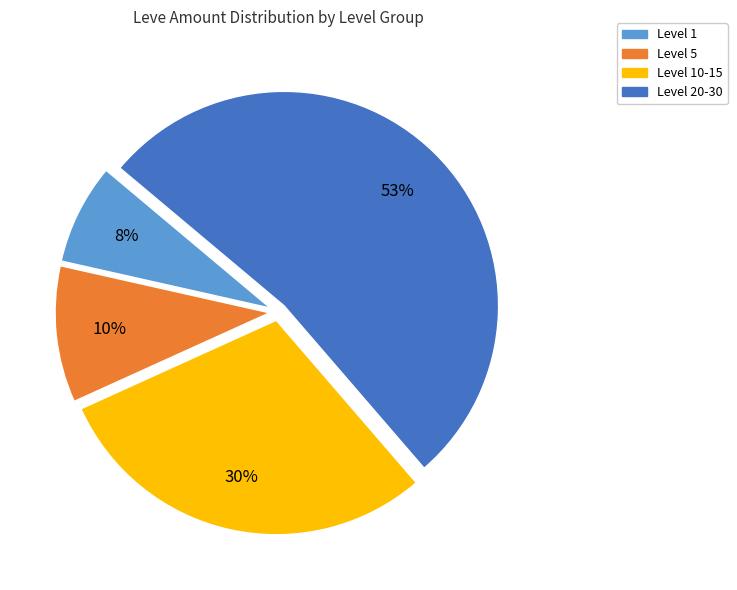

To the nearest percent, what is the average slice percentage?

25%